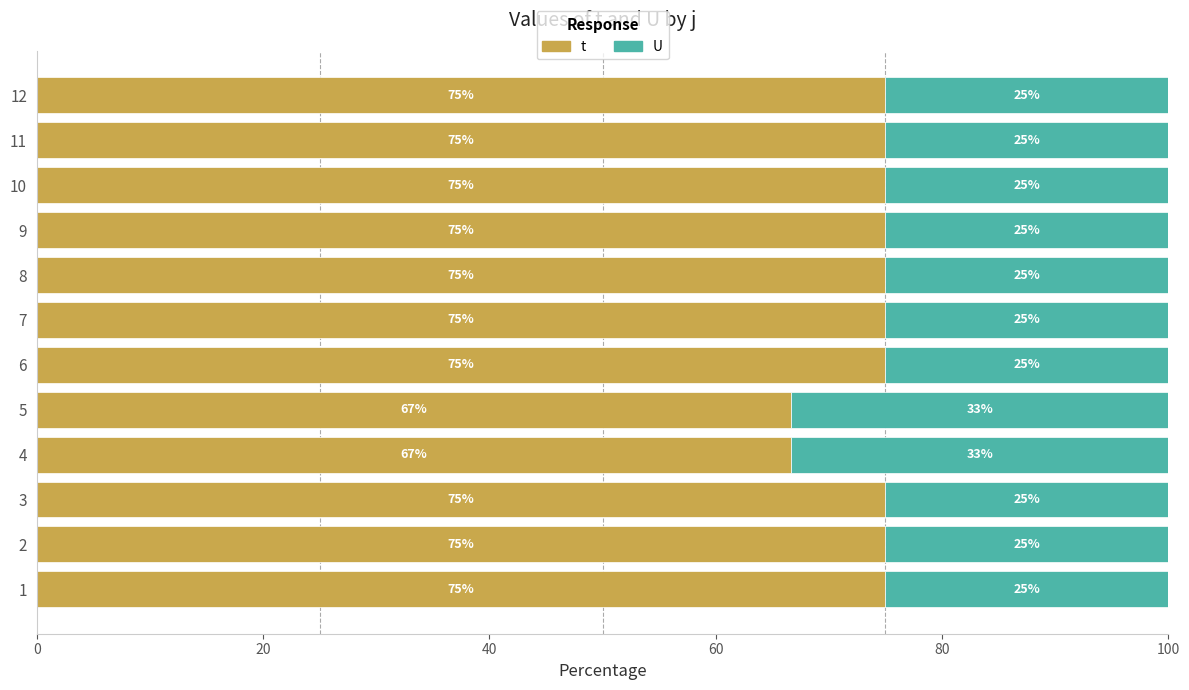

Rank the series at 9 from highest to lowest value.

t, U